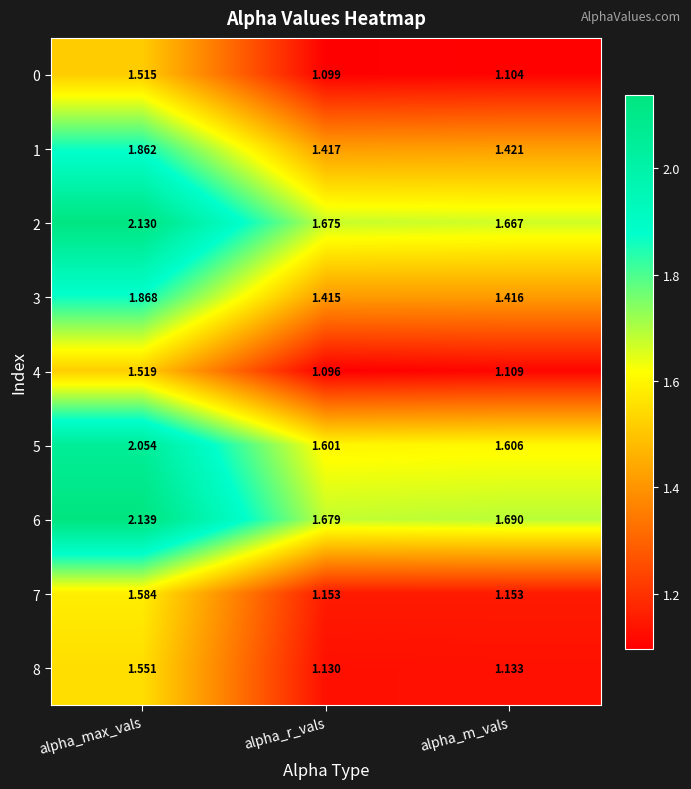

At which label is 4 closest to 1?

alpha_r_vals